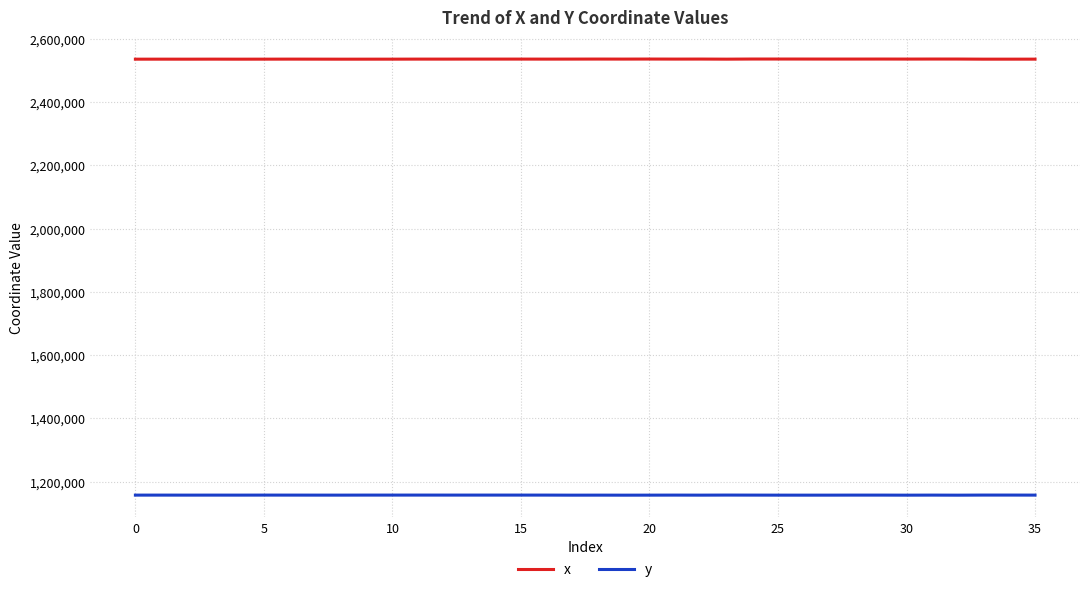

What is the lowest value of the y series?

1157558.6